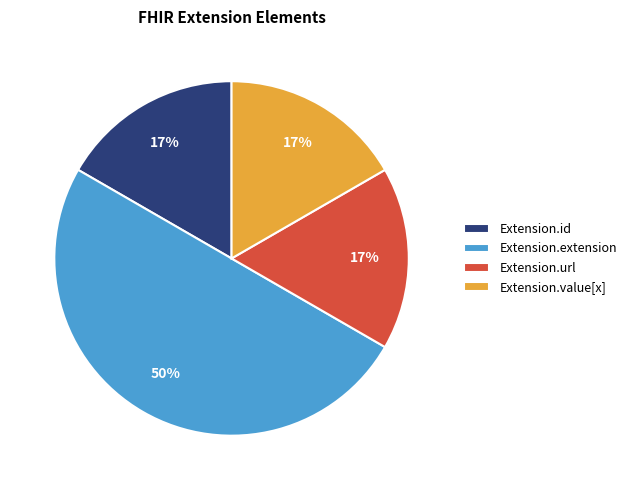

To the nearest percent, what is the difference between the largest and smallest slice percentages?

33%